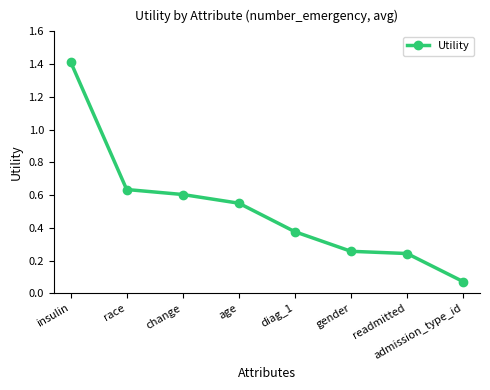

Which has a higher value, readmitted or age?

age